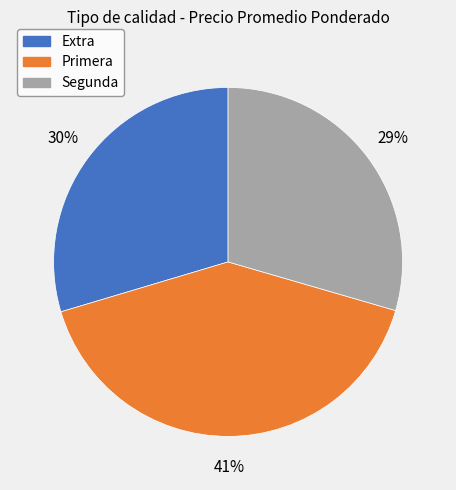

Which slice is the largest?

Primera